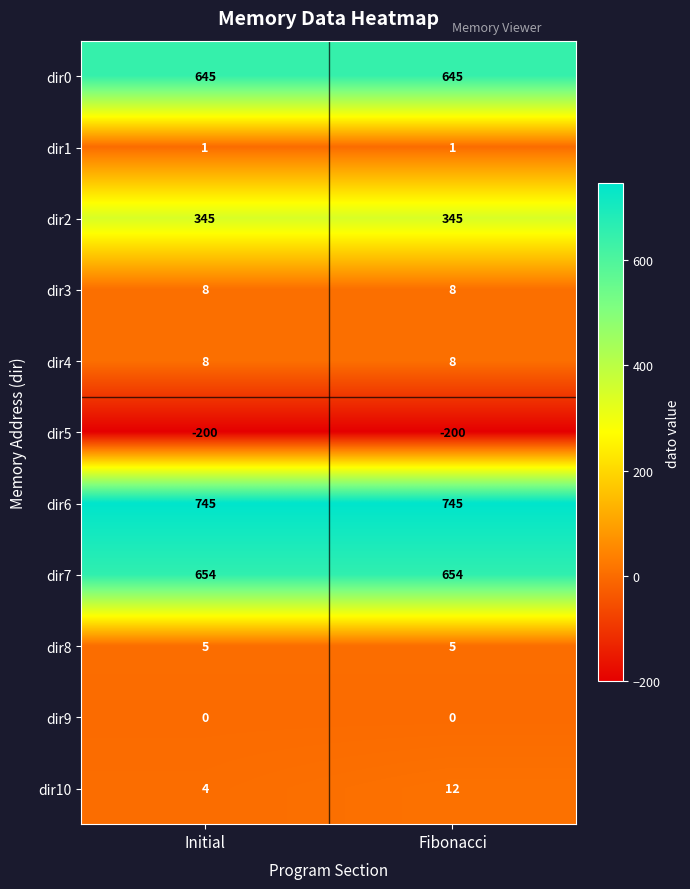

How many data points does each series have?

2